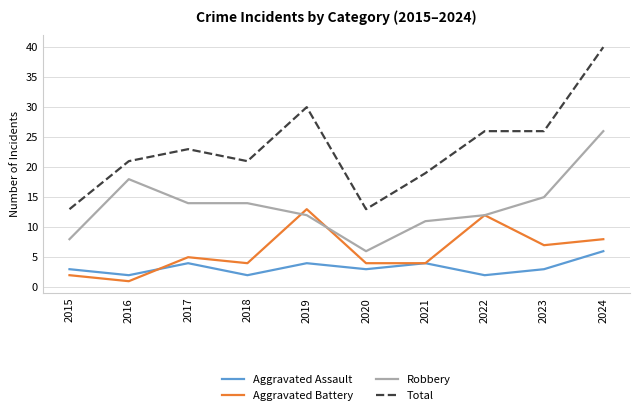

The Robbery series shows 22 at 2017. True or false?

False